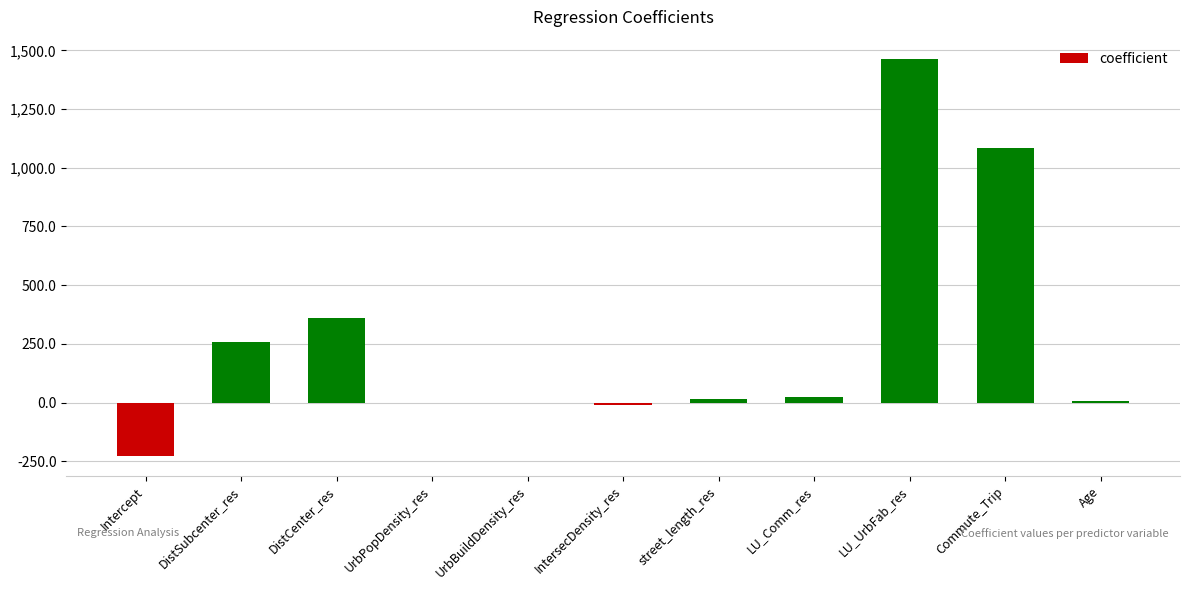

What is the maximum value shown in the chart?

1461.0